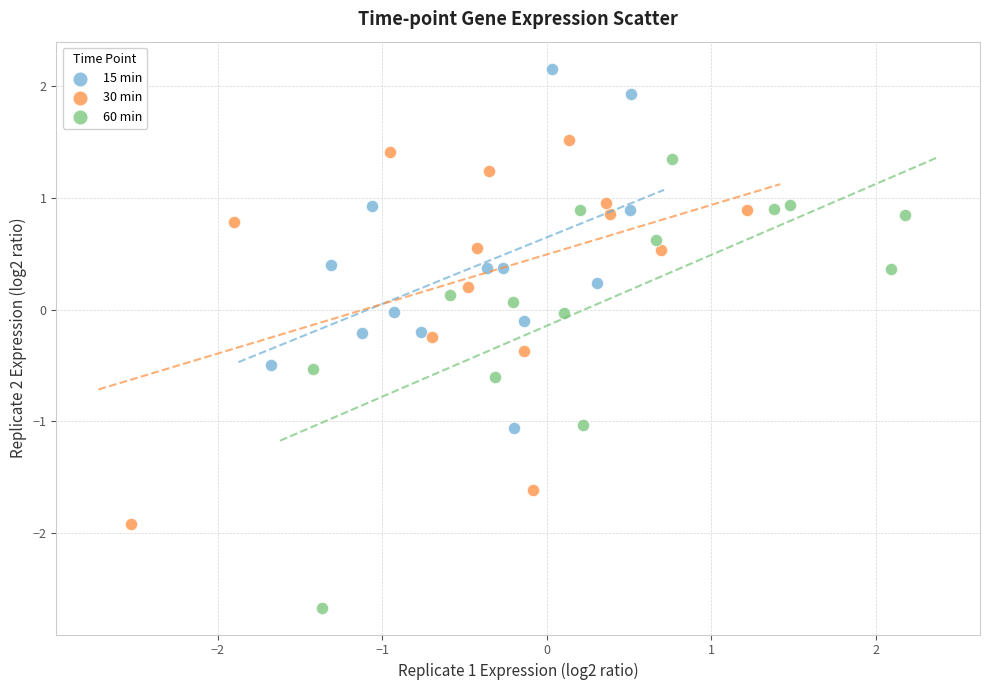

Which series reaches the minimum Y coordinate?

60 min